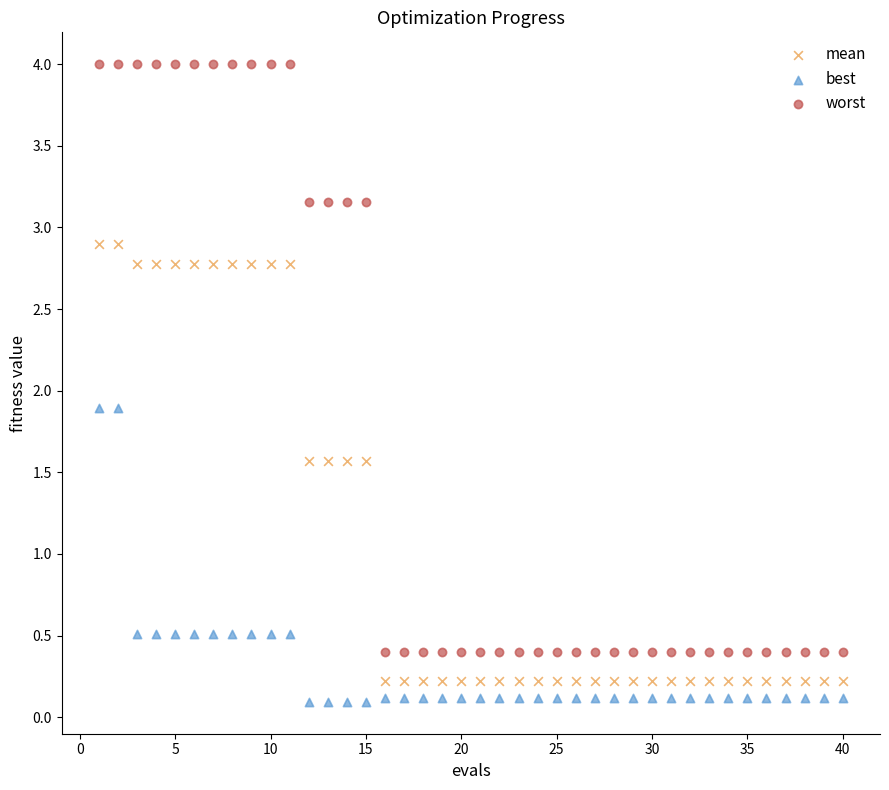

Which series has the largest Y range (max minus min)?

worst